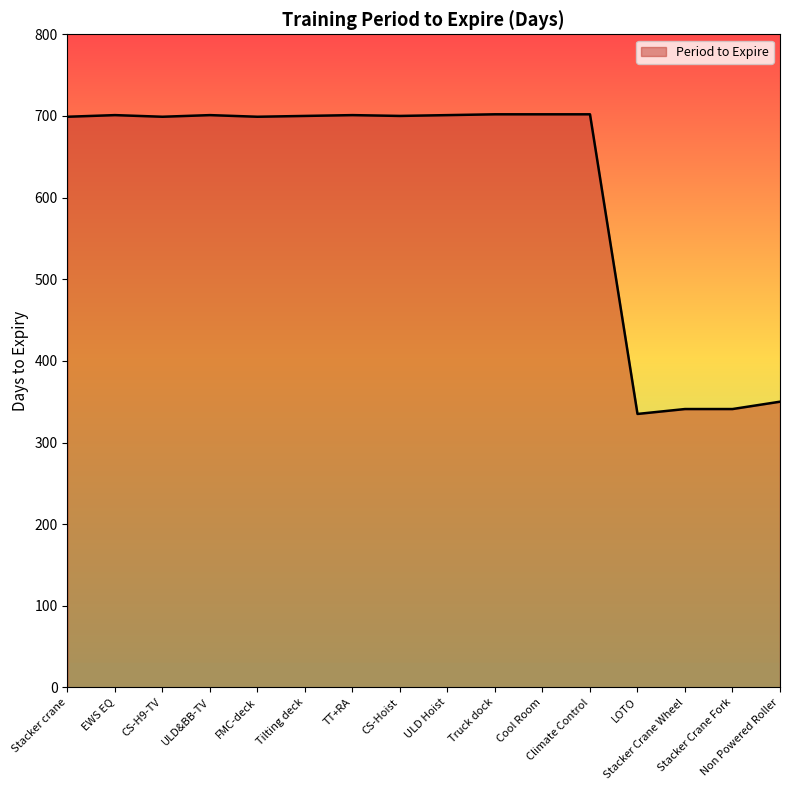

What is the maximum value shown in the chart?

702